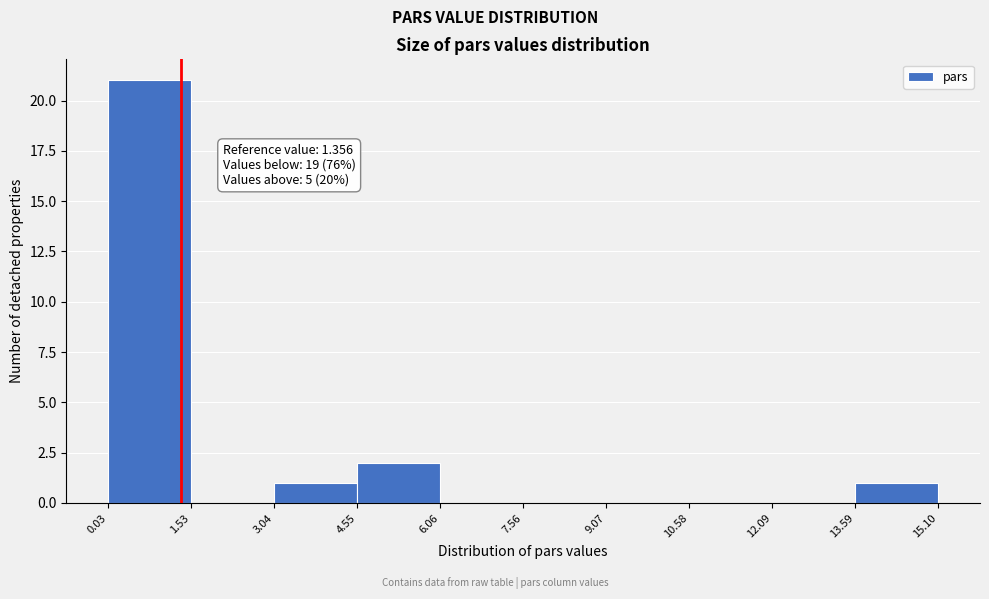

Over which range of the x-axis is the bar tallest?

0.03 to 1.53